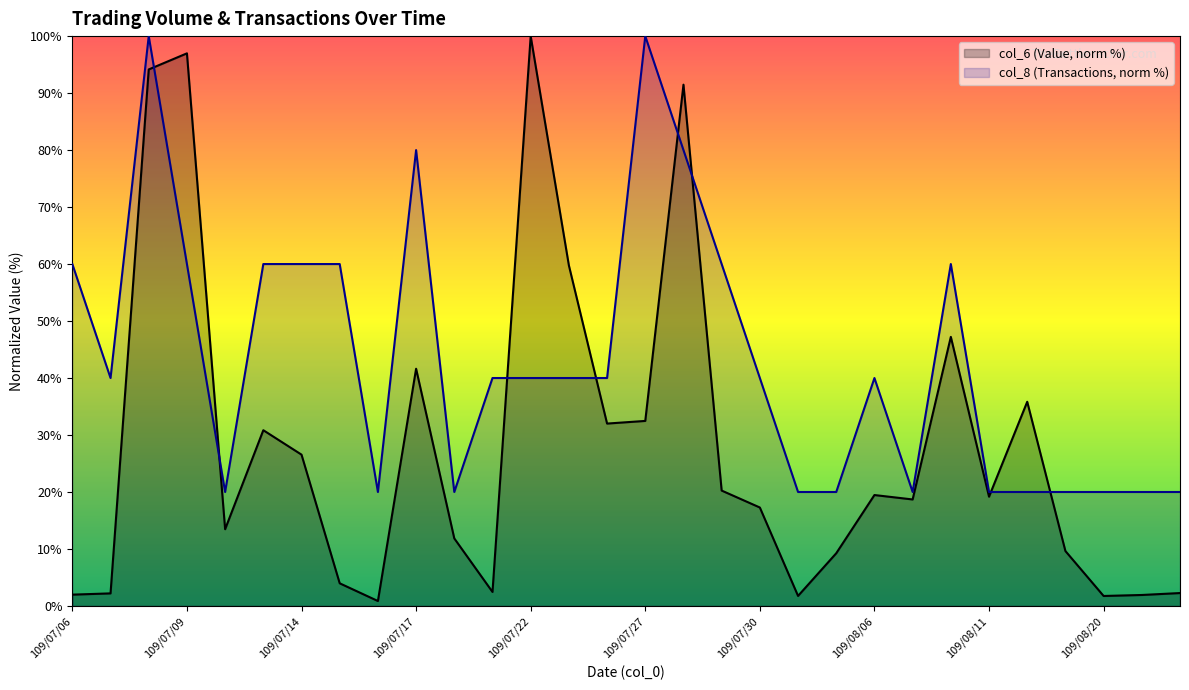

Which series has the largest total across all categories?

col_8 (Transactions, norm %)